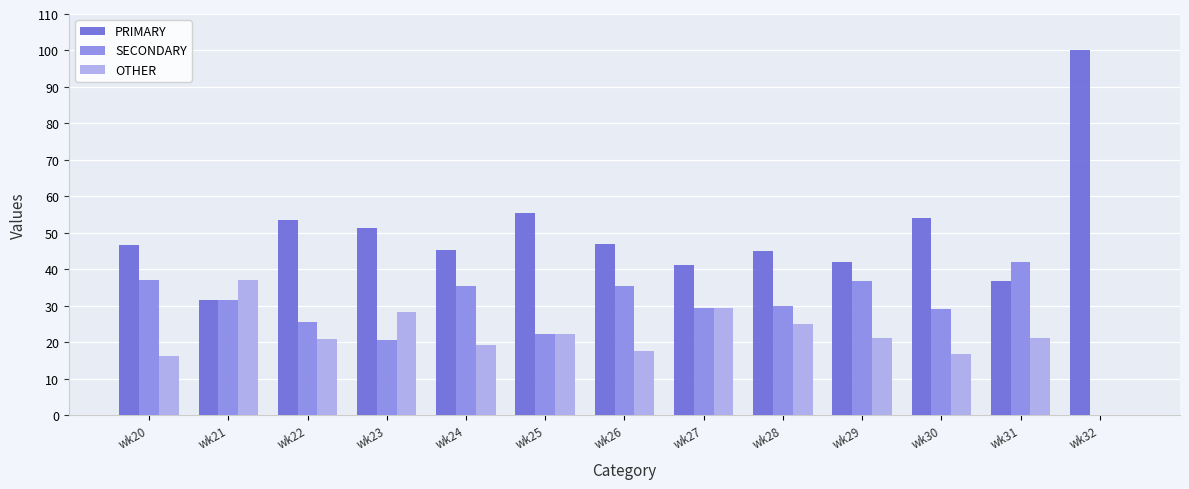

At which category does the chart reach its peak across all series?

wk32